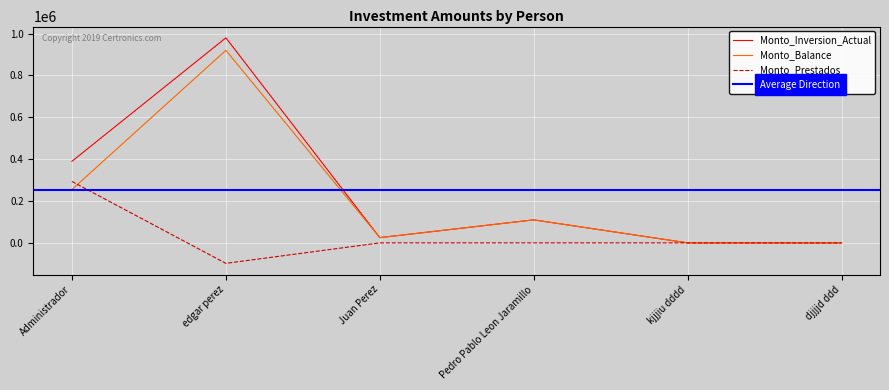

At which label is Monto_Inversion_Actual closest to 490000?

Administrador